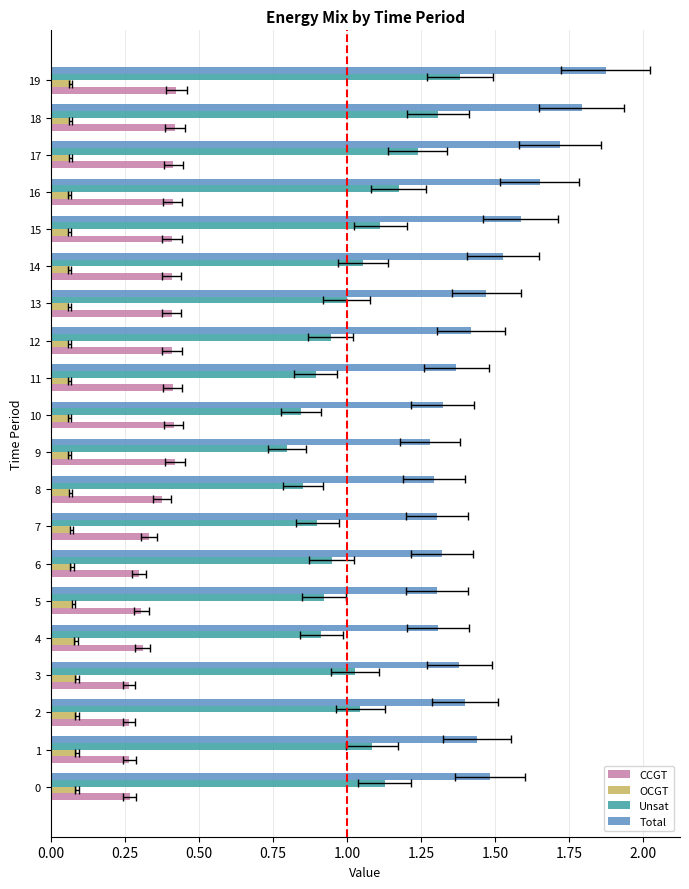

At 13, list the series in order from smallest to largest.

OCGT, CCGT, Unsat, Total